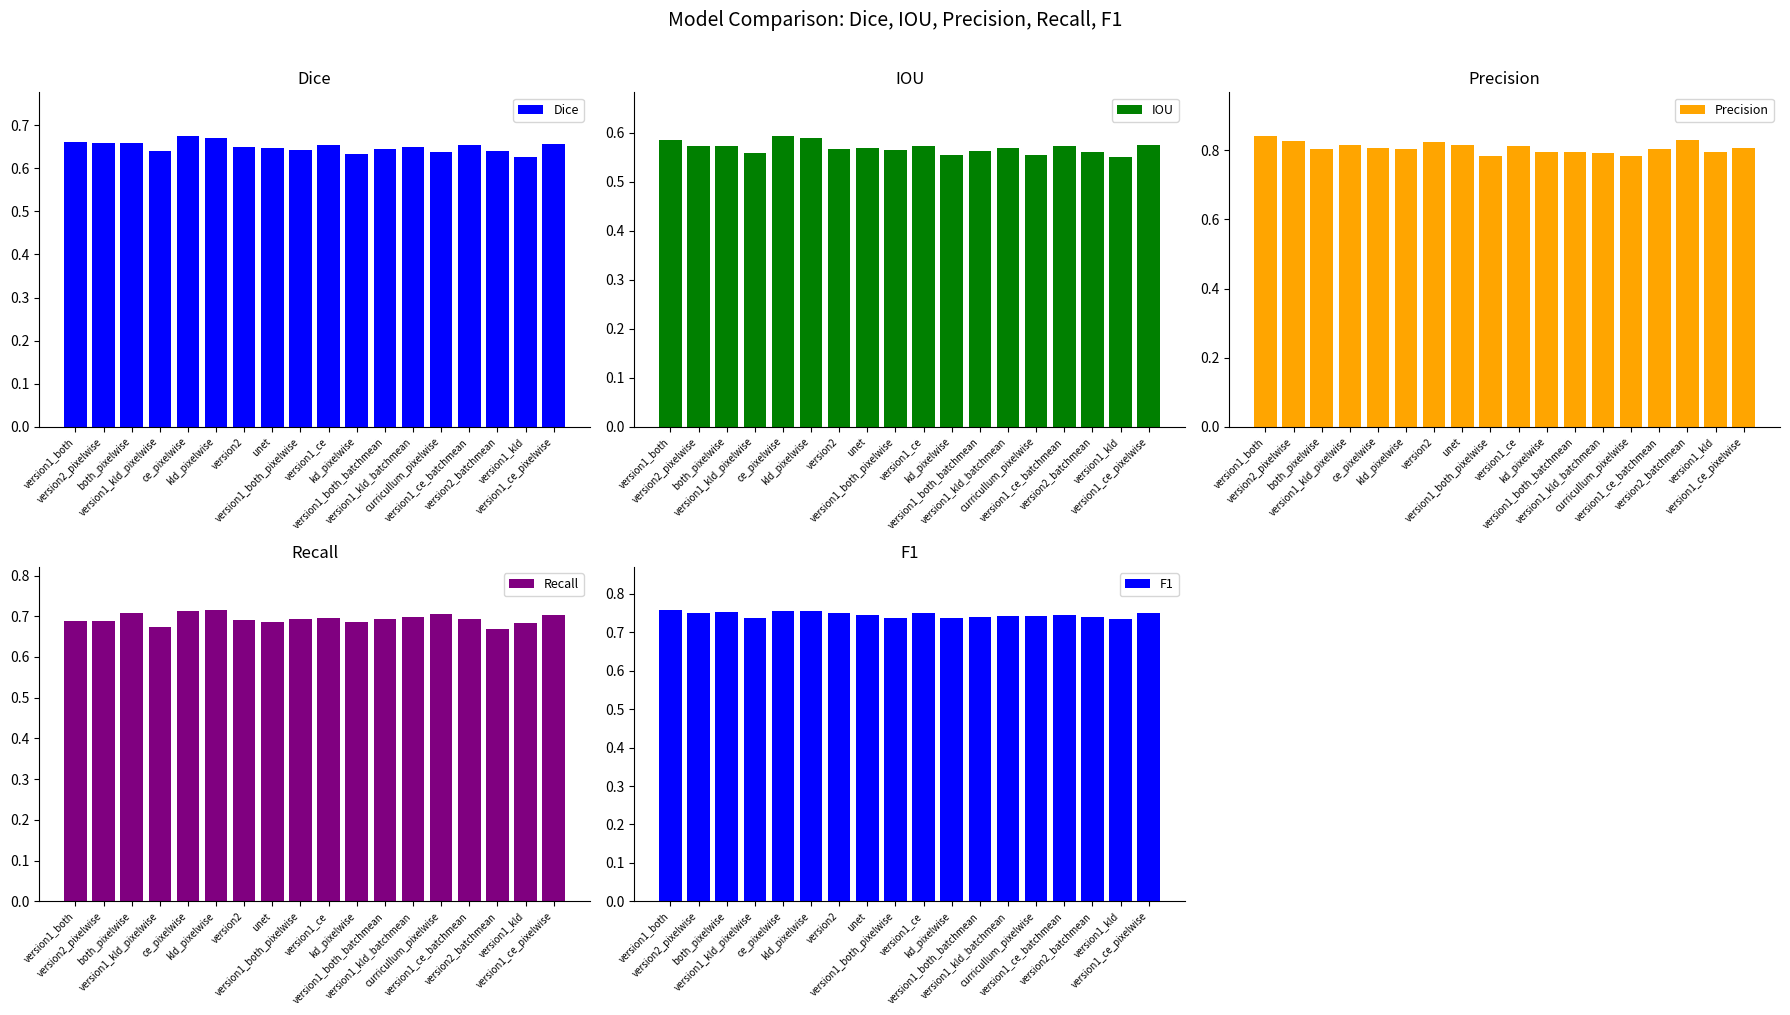

List the series in order of their peak value, highest first.

Precision, F1, Recall, Dice, IOU